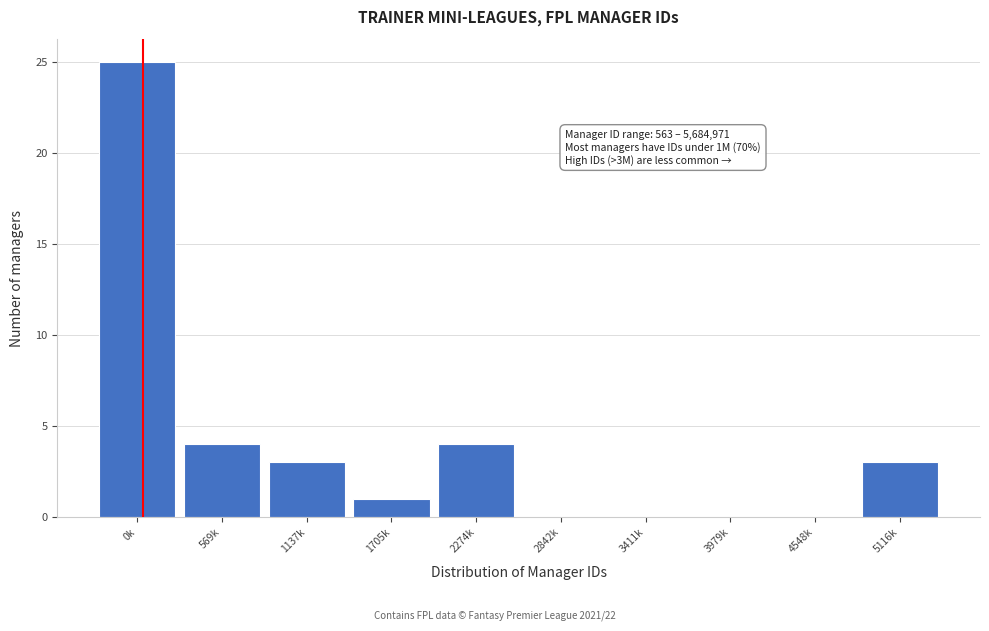

Reading left to right, what are all the values shown in this chart?

0k=25	569k=4	1137k=3	1705k=1	2274k=4	2842k=0	3411k=0	3979k=0	4548k=0	5116k=3